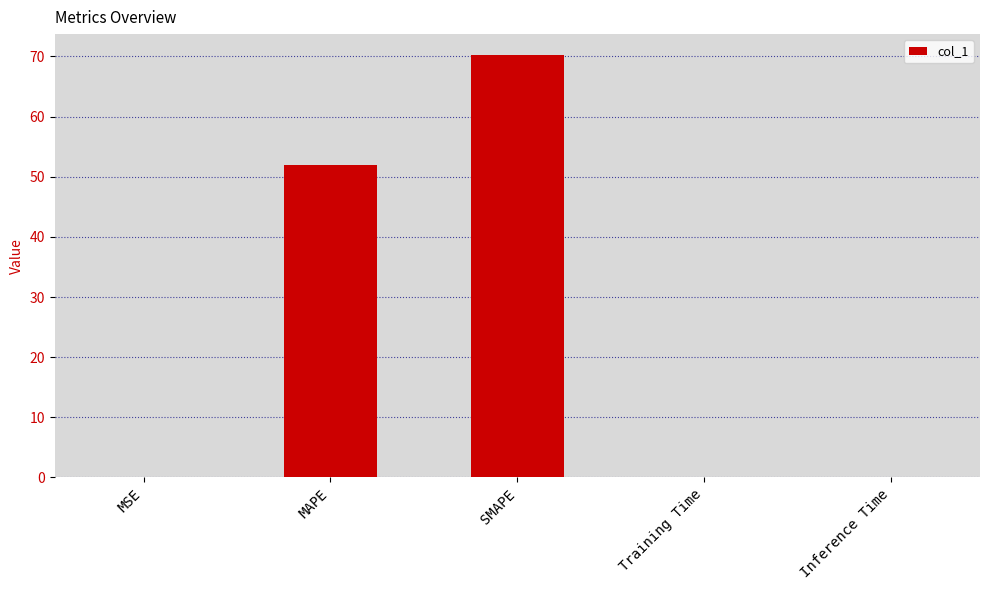

At which category does the chart reach its peak across all series?

SMAPE